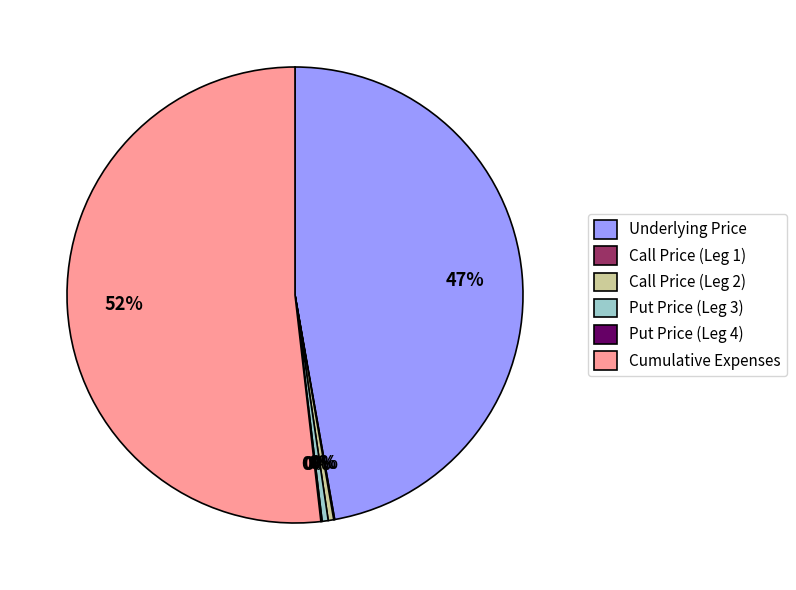

To the nearest percent, what is the average slice percentage?

17%